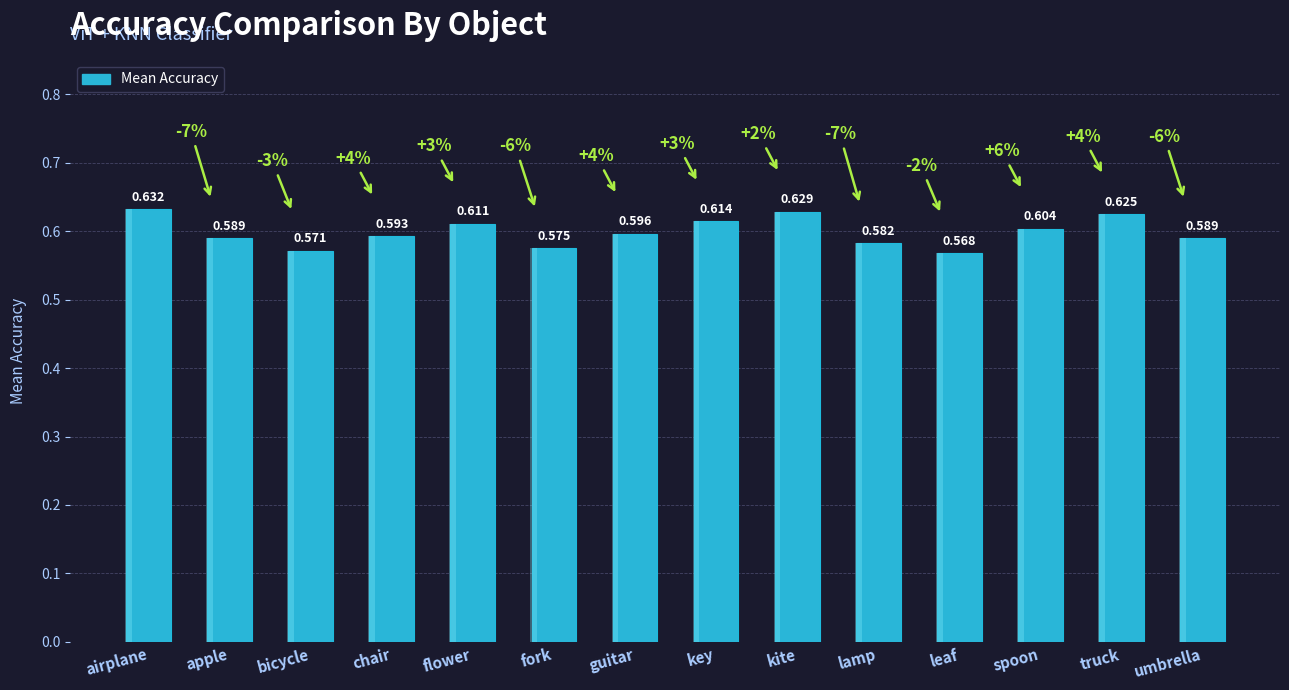

How many series are shown in this chart?

1